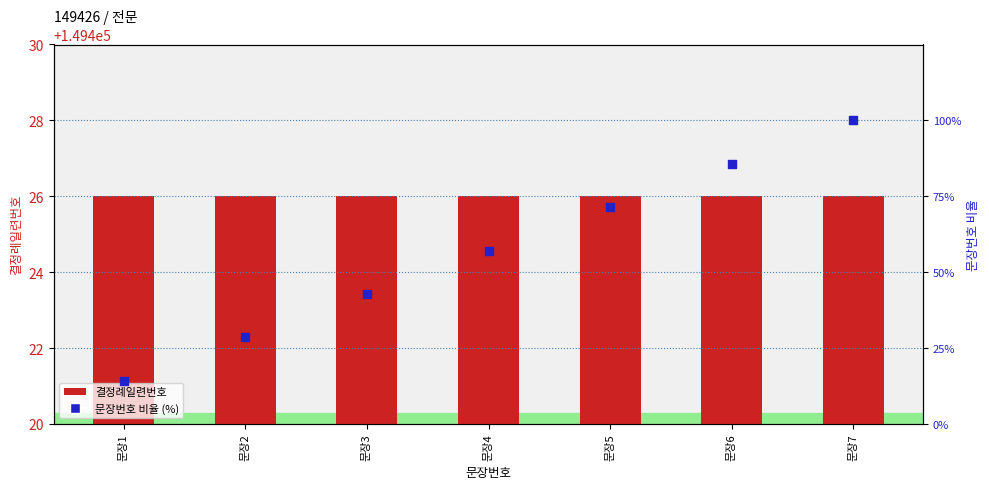

Is the value of 결정례일련번호 at 문장6 greater than the value of 문장번호 비율 (%) at 문장1?

Yes